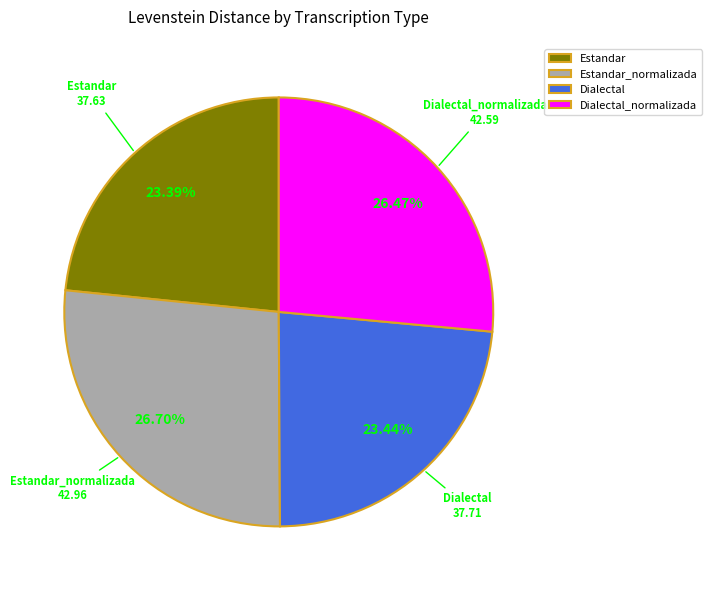

Between Dialectal and Dialectal_normalizada, which is larger?

Dialectal_normalizada